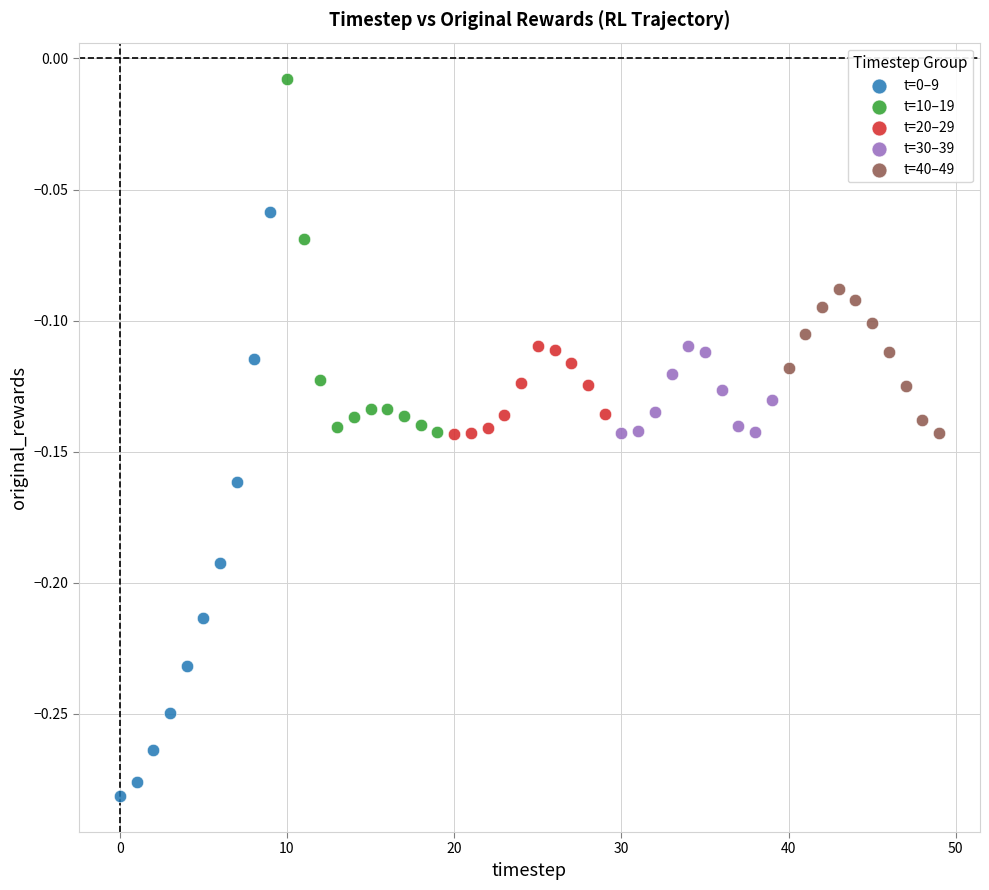

Which series contains the highest Y value?

t=10–19